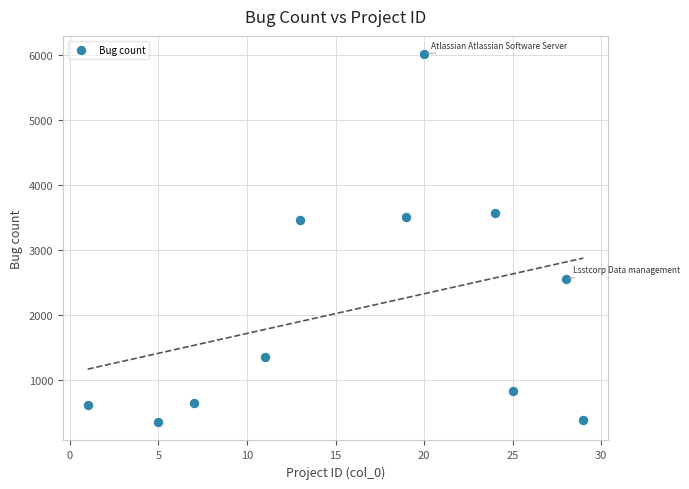

What is the range of Y values (max minus min)?

5658